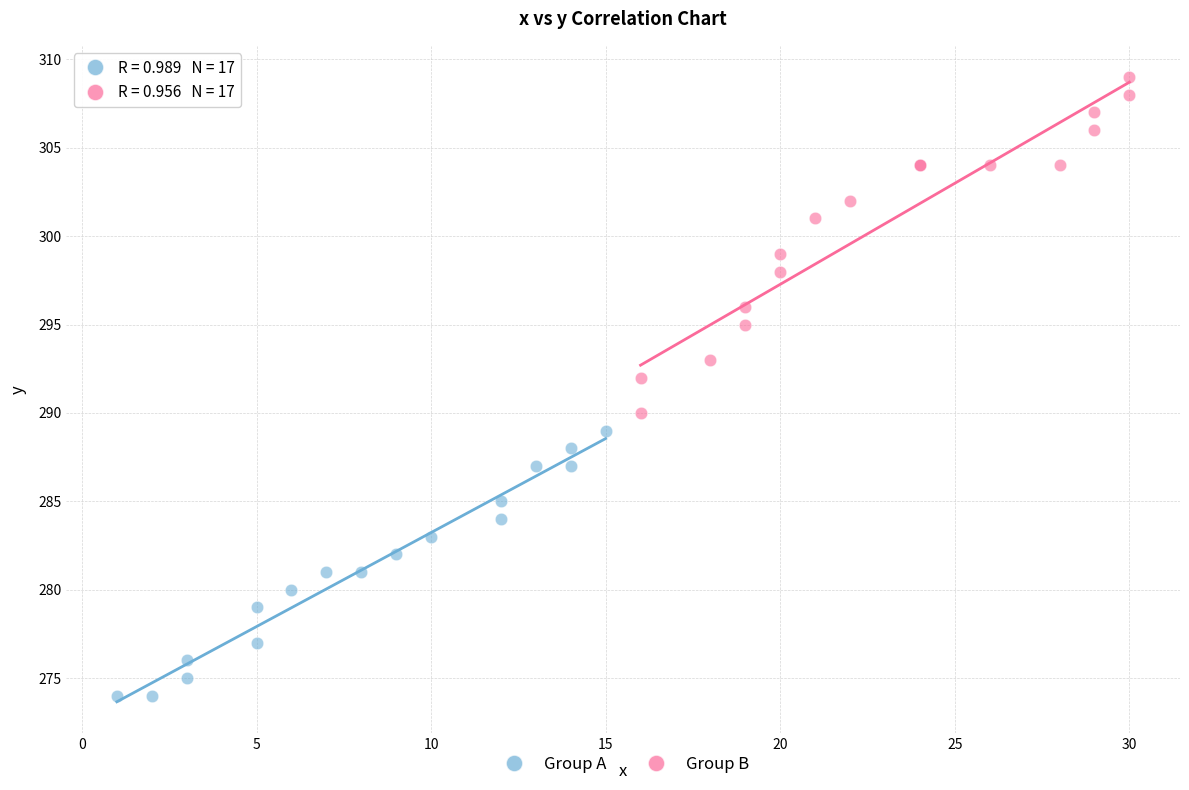

Which series reaches the minimum Y coordinate?

Group A